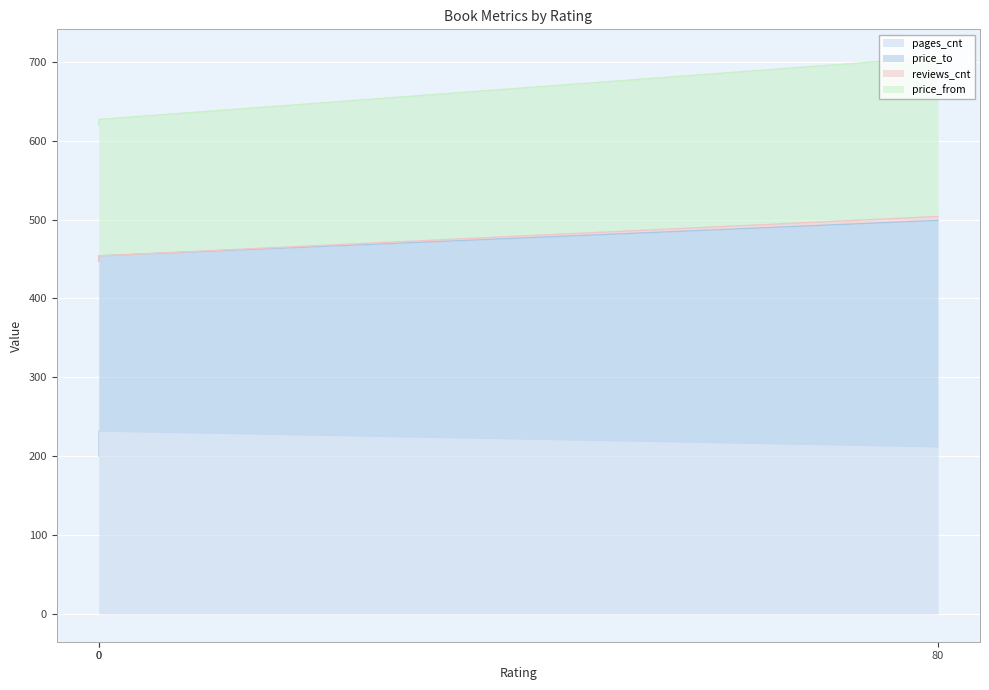

At which category is the sum across all series the highest?

80